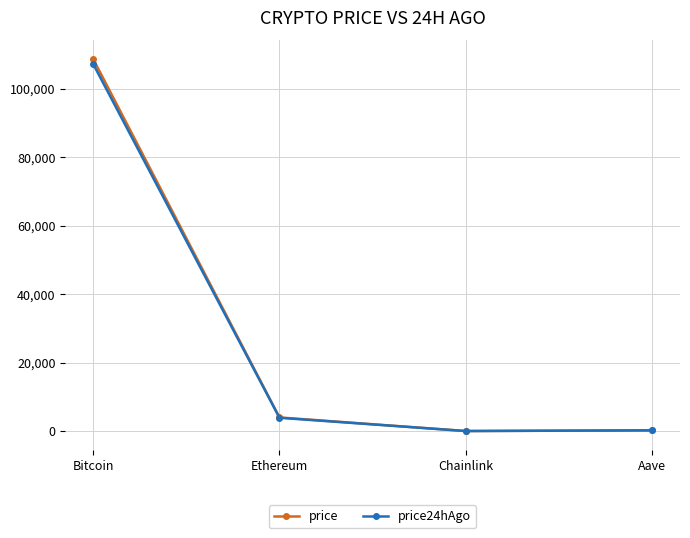

At which category does price reach its first local valley?

Chainlink